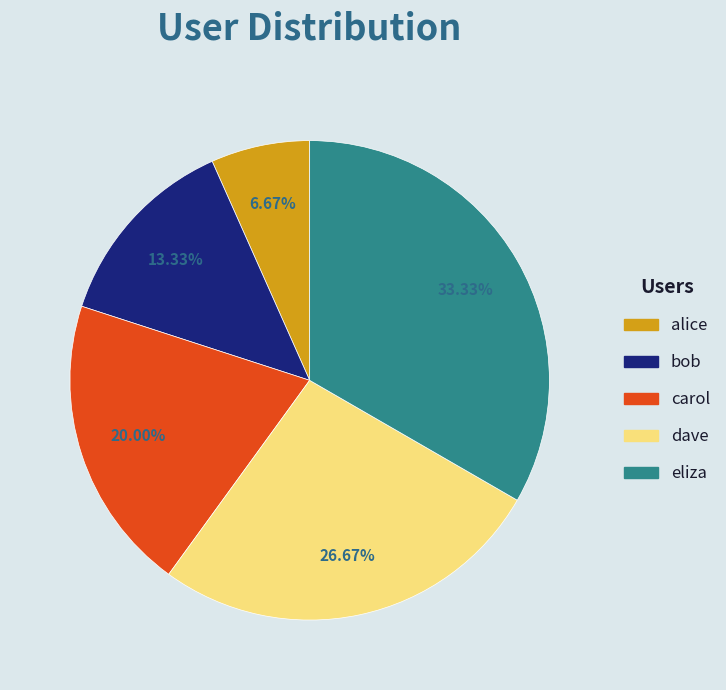

To the nearest percent, what is the difference between the largest and smallest slice percentages?

27%